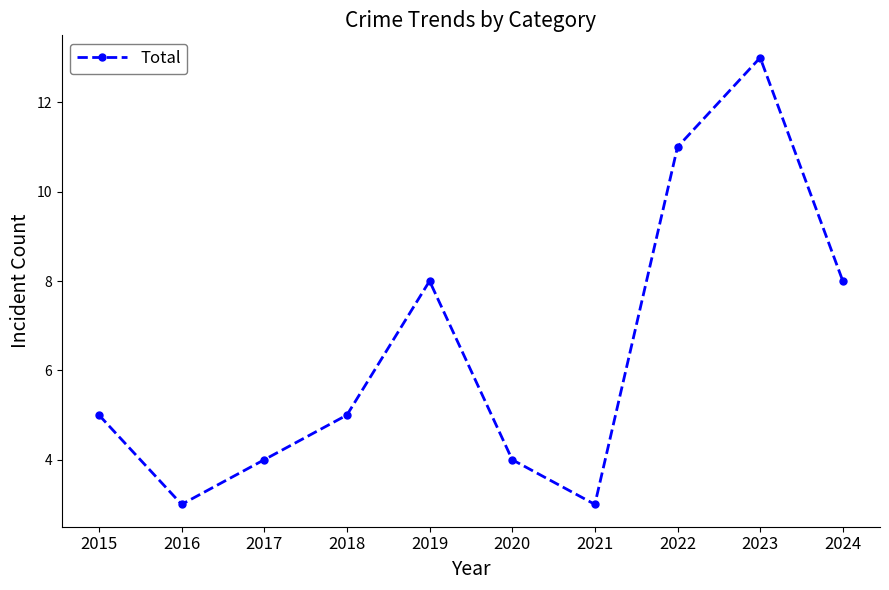

True or false: the data shows 2 at 2021.

False